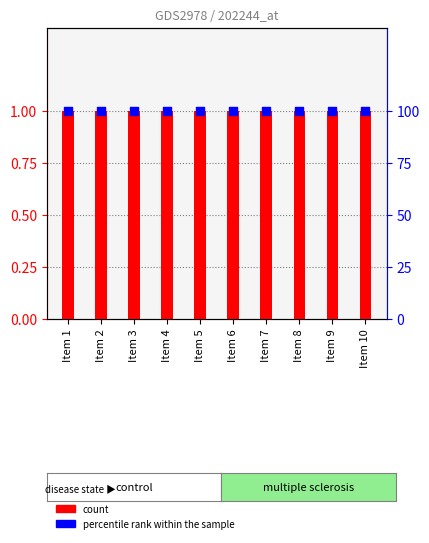

Which series reaches the maximum Y coordinate?

percentile rank within the sample